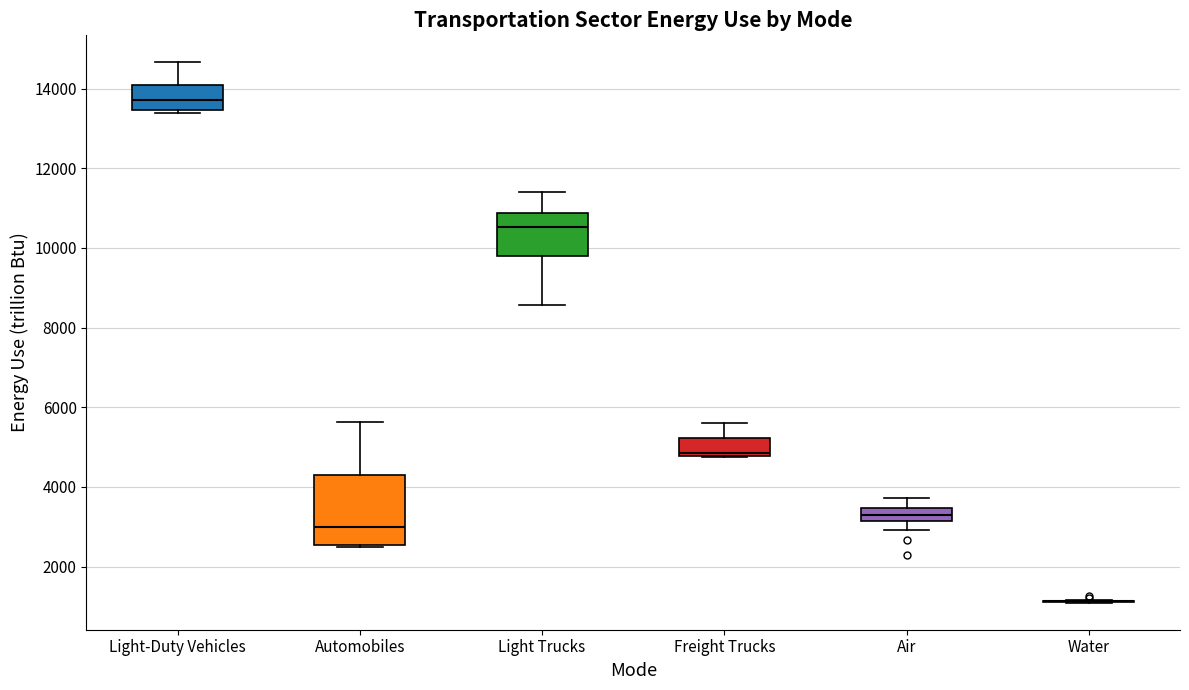

Reading left to right, read every box against the y-axis: the position of its median line, the range the box covers, and the ends of its whiskers. The values are not printed on the chart, so give them approximately, as read against the axis.

Light-Duty Vehicles: median 13800, box 13400 to 14000, whiskers 13400 (just below the box's lower edge) to 14600
Automobiles: median 3000, box 2600 to 4200, whiskers 2400 to 5600
Light Trucks: median 10600, box 9800 to 10800, whiskers 8600 to 11400
Freight Trucks: median 4800 (just above the box's lower edge), box 4800 to 5200, whiskers 4800 to 5600
Air: median 3200 (inside the box), box 3200 to 3400, whiskers 3000 to 3800
Water: box collapsed to a line at 1200, whiskers 1000 to 1200